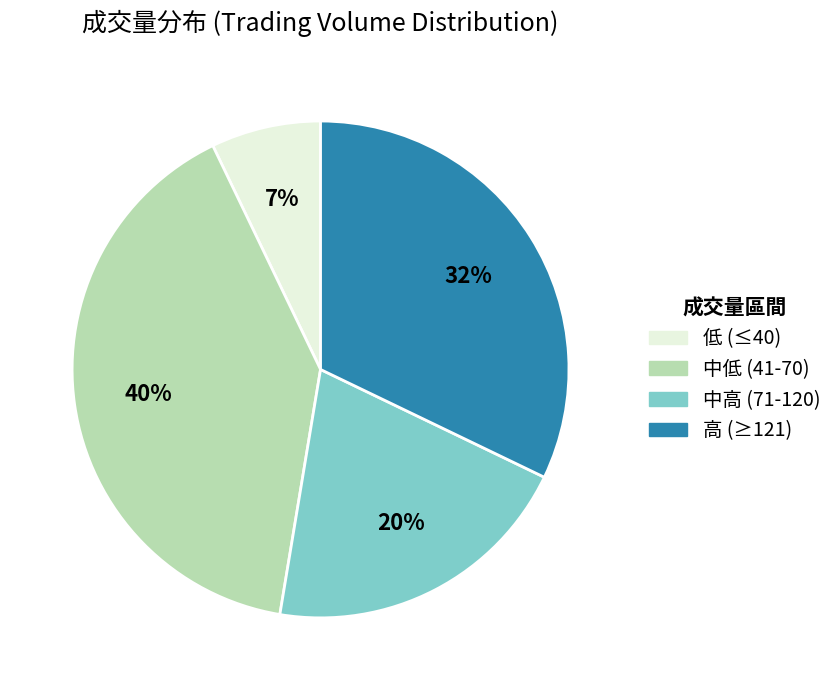

Count the number of slices in the pie.

4